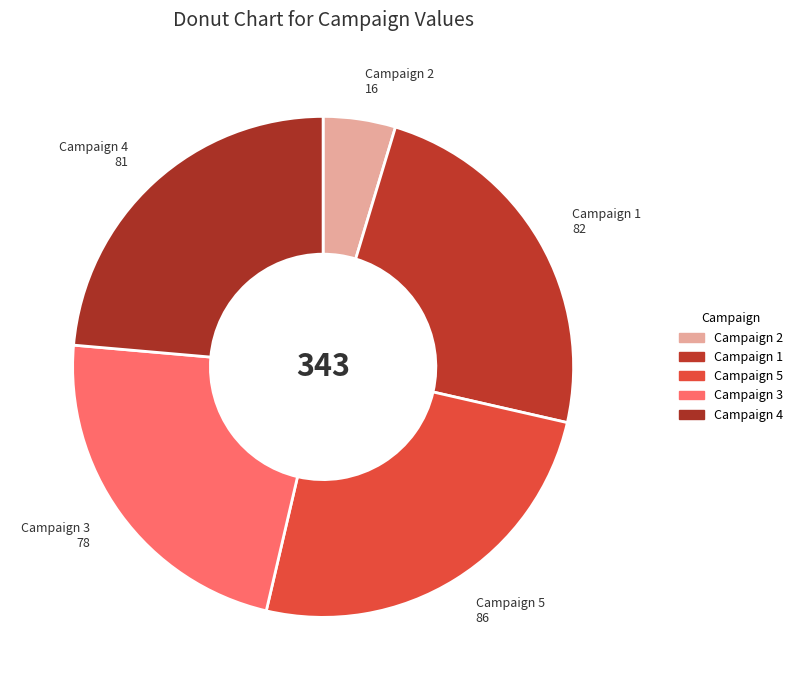

Is it true that Campaign 3 is 15% of the pie?

False